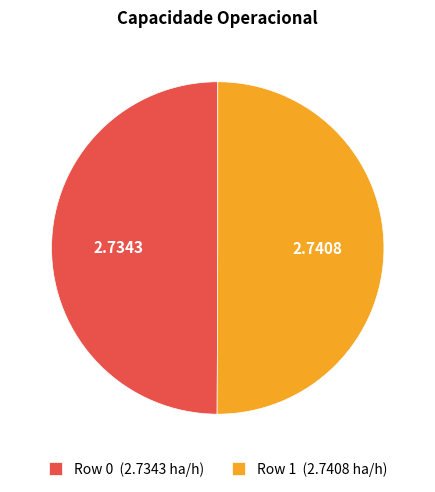

Approximately how many times larger is the value at Row 0 compared to Row 1?

1.0